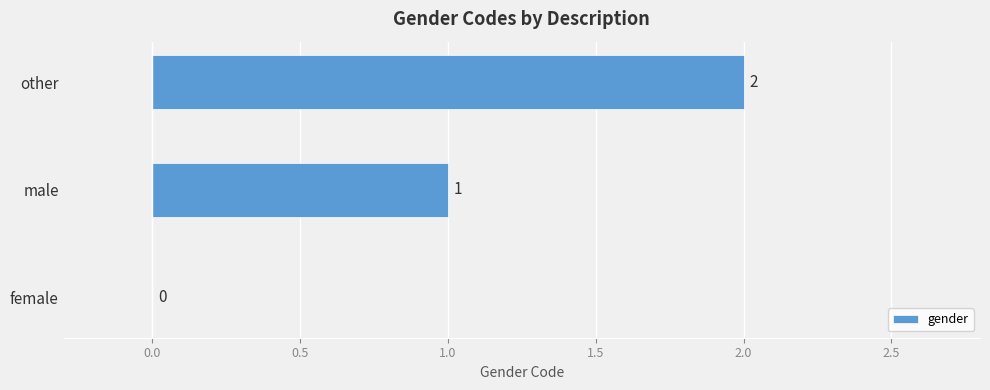

Which has a higher value, other or female?

other